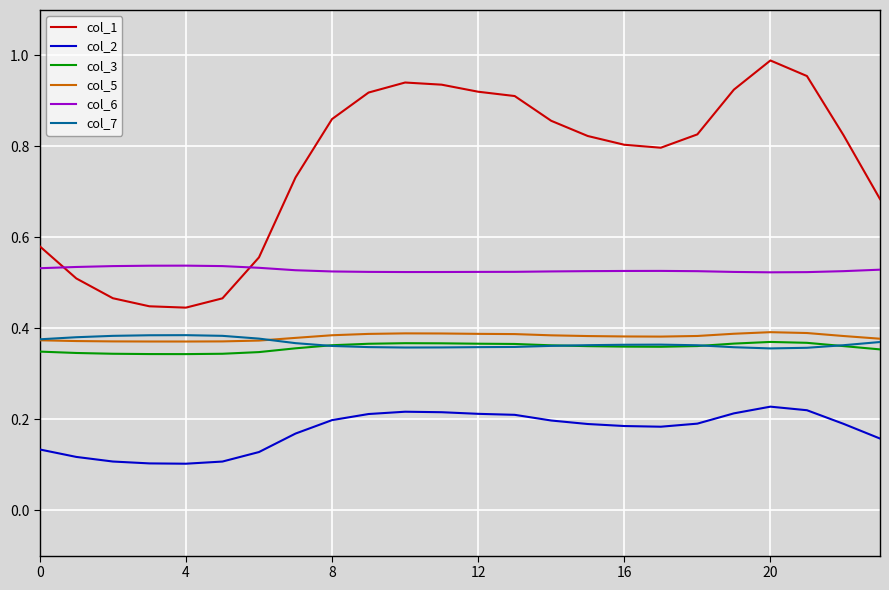

How many distinct data groups are displayed?

6